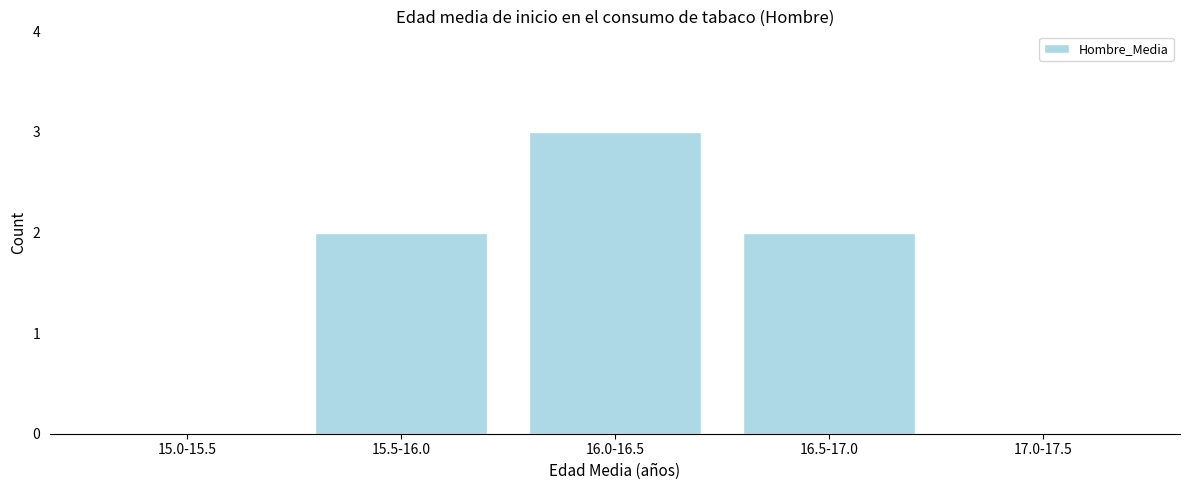

Reading right to left, transcribe all the data shown in this chart.

17.0-17.5=0	16.5-17.0=2	16.0-16.5=3	15.5-16.0=2	15.0-15.5=0